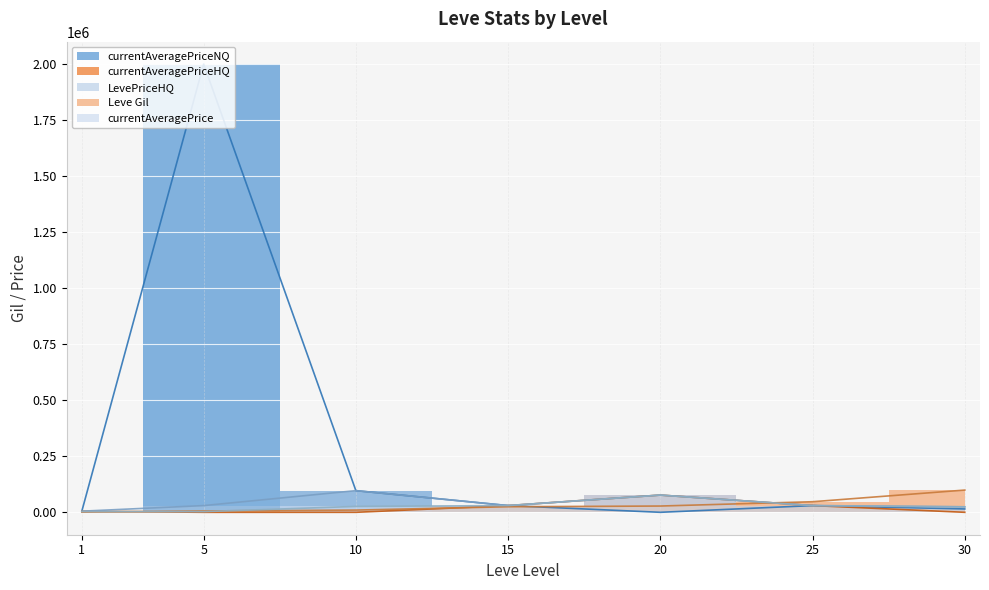

How many interior local valleys does the LevePriceHQ series have?

1